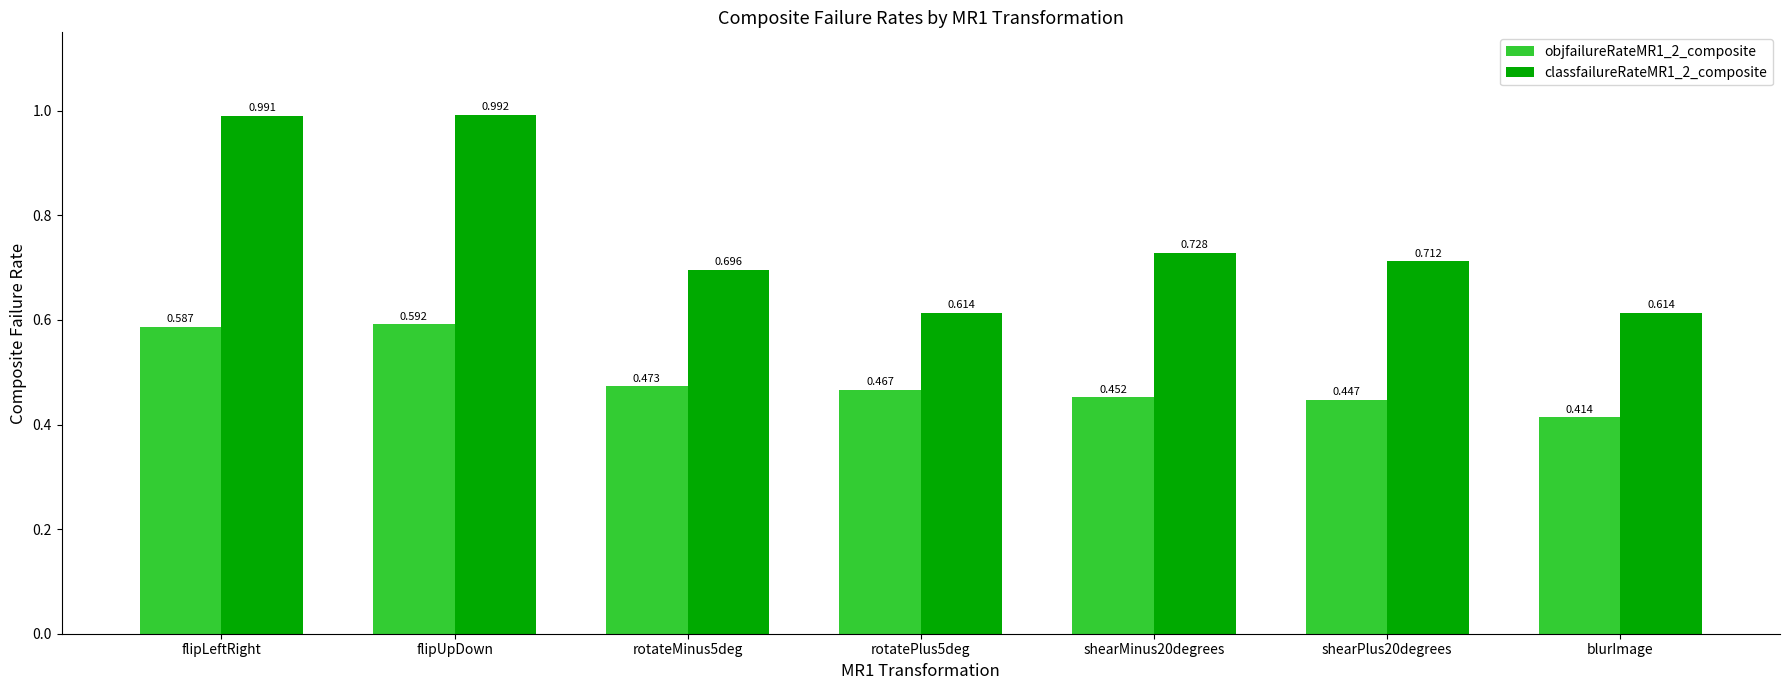

How many series are shown in this chart?

2